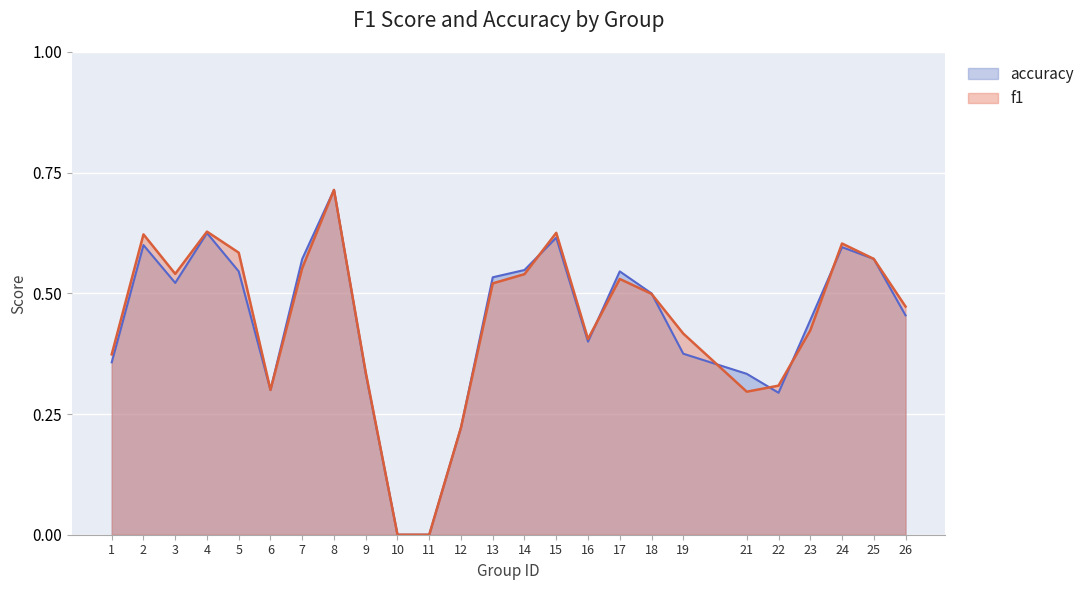

What is the value of the f1 point at the 25th from the left?

0.5